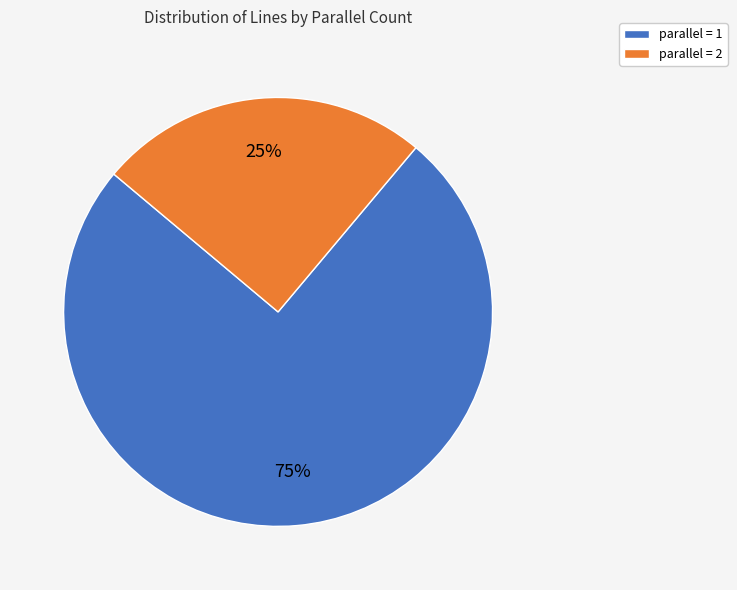

Is the sum of parallel = 2 and parallel = 1 greater than half?

Yes